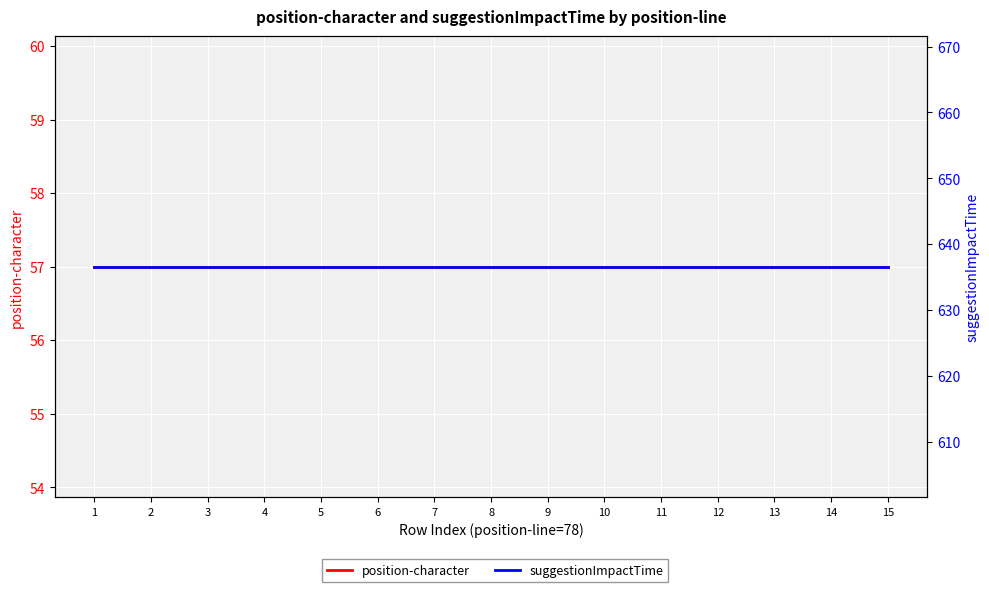

List the labels in order of position-character value, smallest first.

1, 2, 3, 4, 5, 6, 7, 8, 9, 10, 11, 12, 13, 14, 15